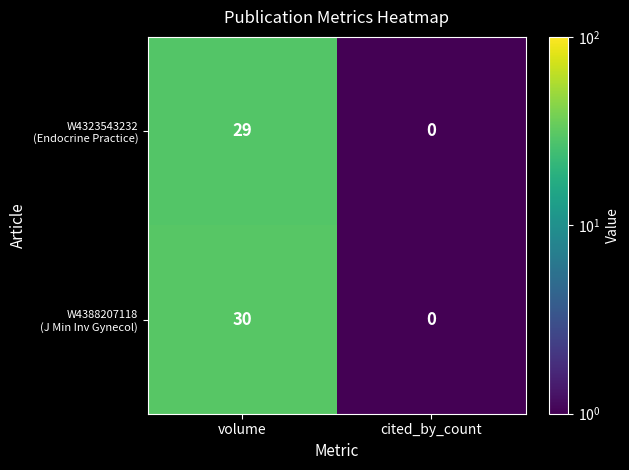

Which label corresponds to the smallest value in the chart?

cited_by_count